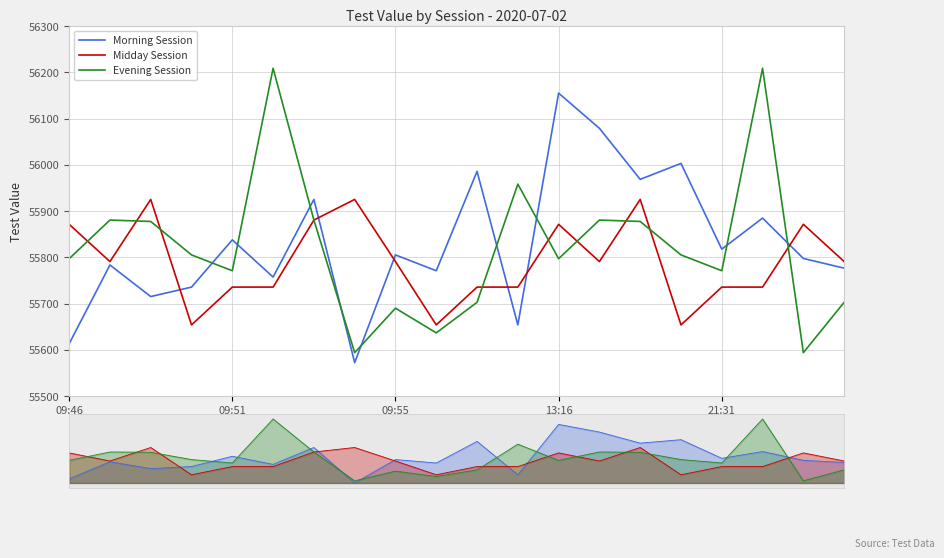

How many lines are shown in the chart?

3